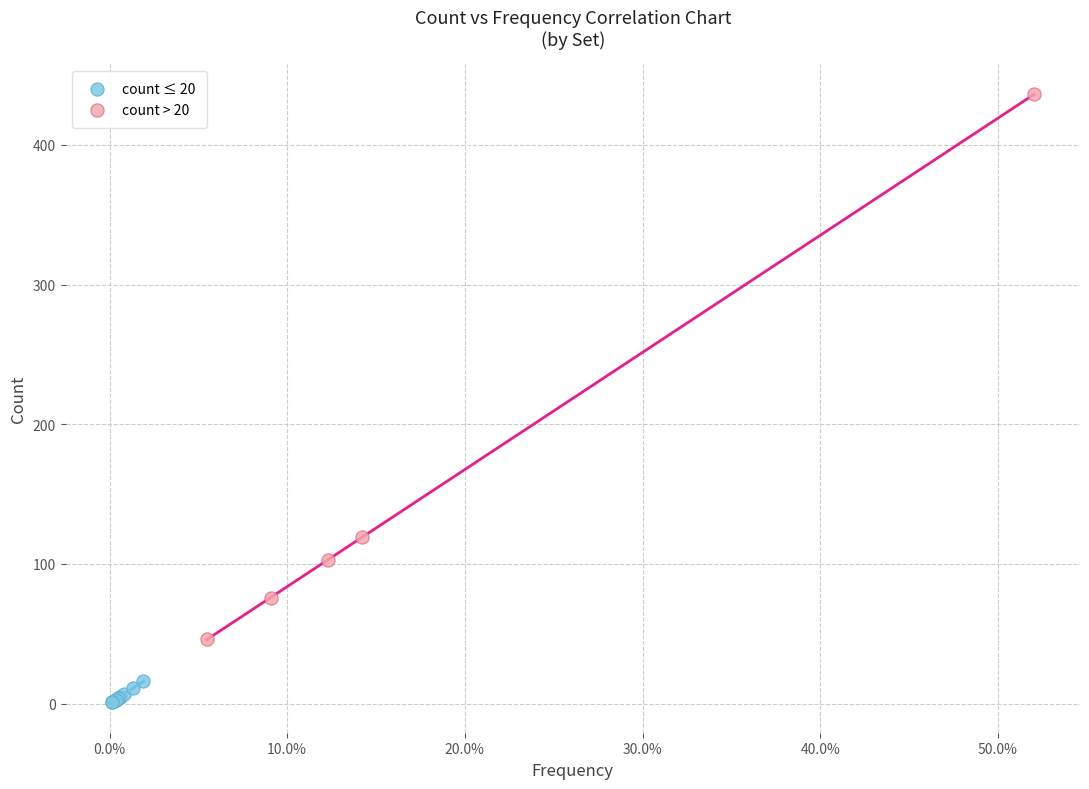

Which series has the widest spread of Y values?

count > 20